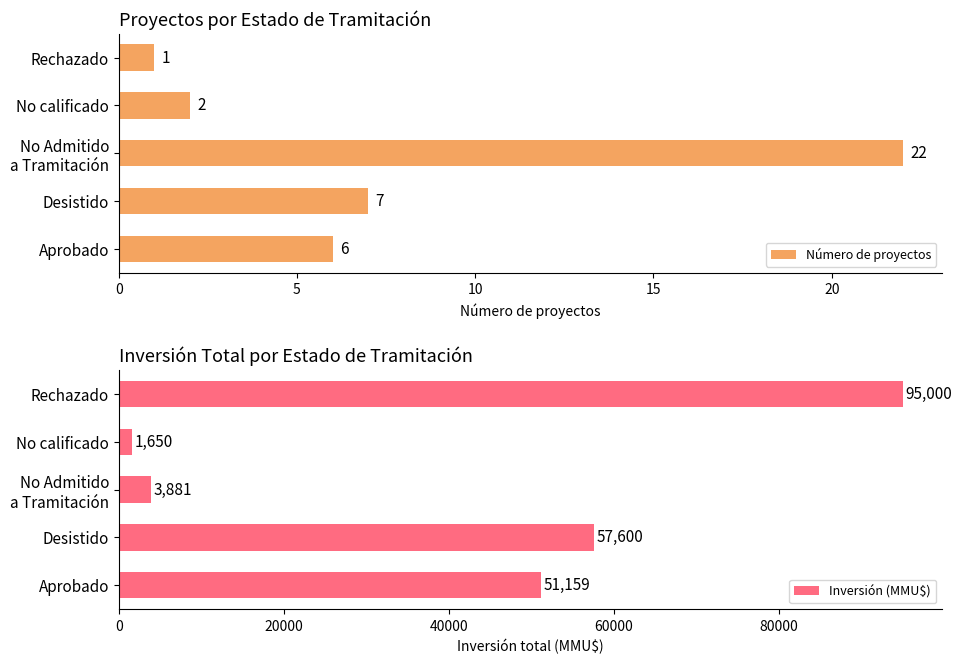

At which label is Inversión (MMU$) closest to 48325?

Aprobado